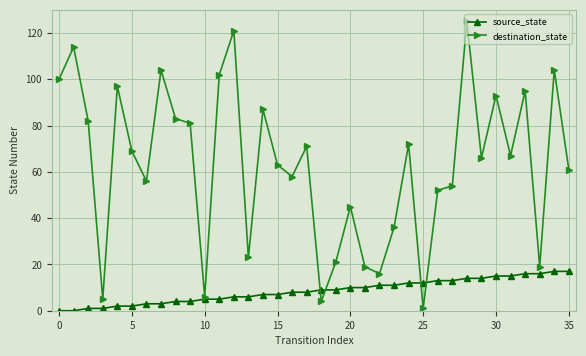

How many values in the source_state series are below 9?

18